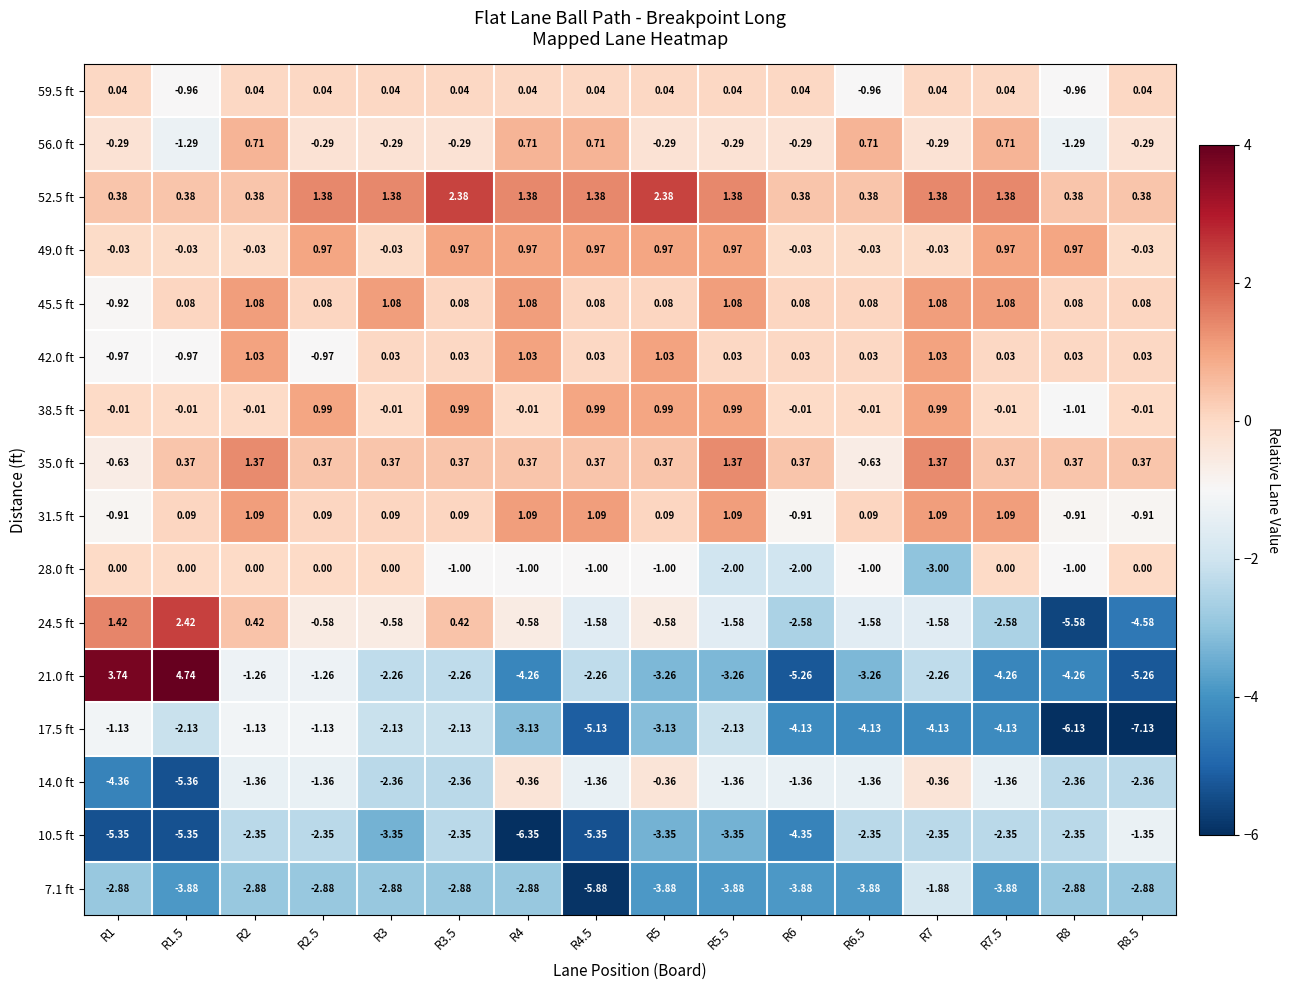

Is the value of 14.0 ft at R7 greater than the value of 17.5 ft at R2?

Yes